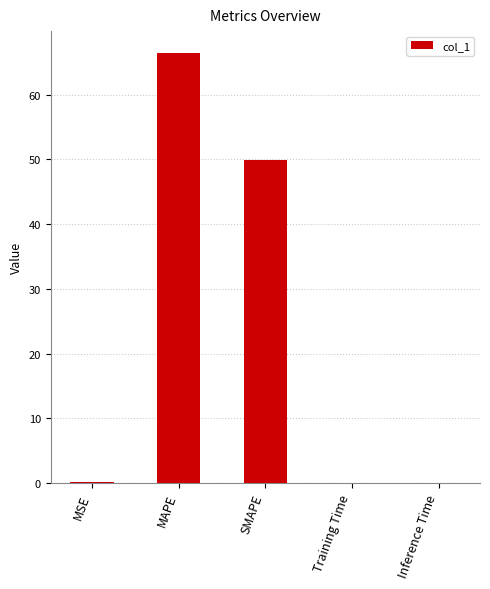

At which category does the chart reach its peak across all series?

MAPE